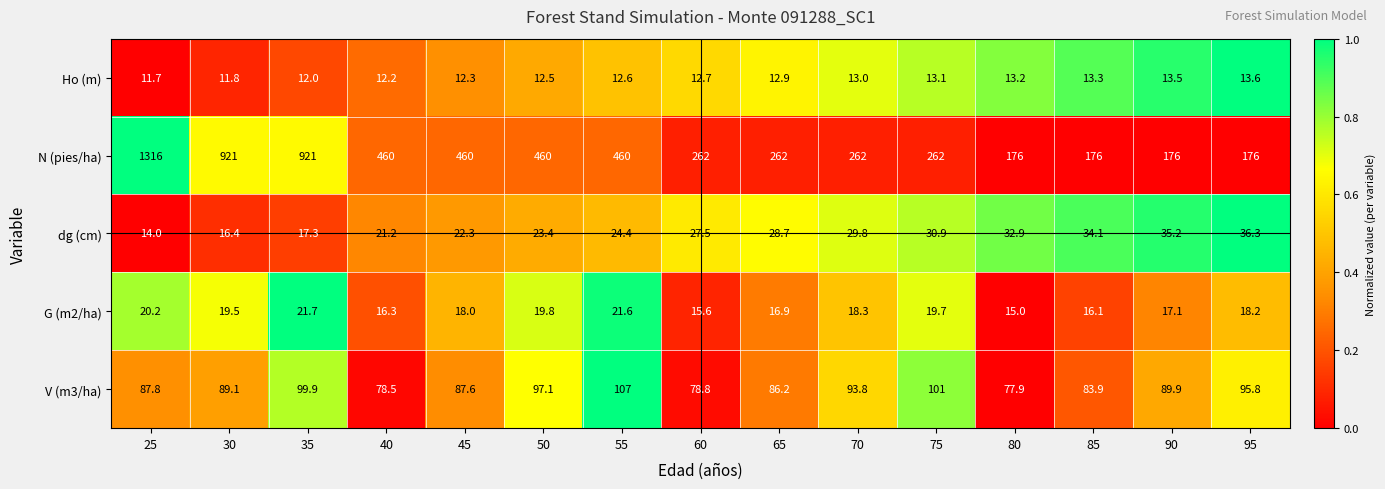

What is the difference between the highest and lowest values at 35?

909.0